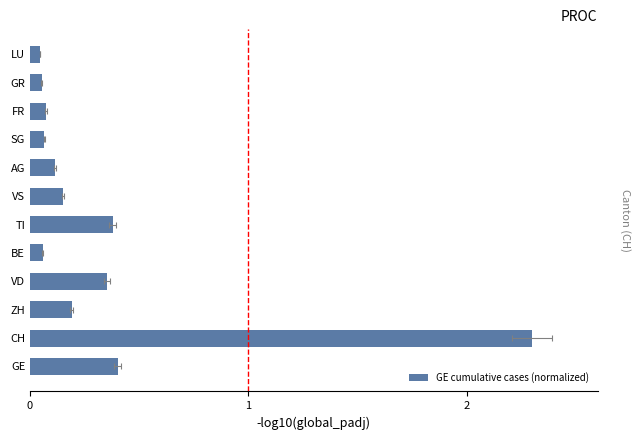

Does the chart contain stacked bars?

No